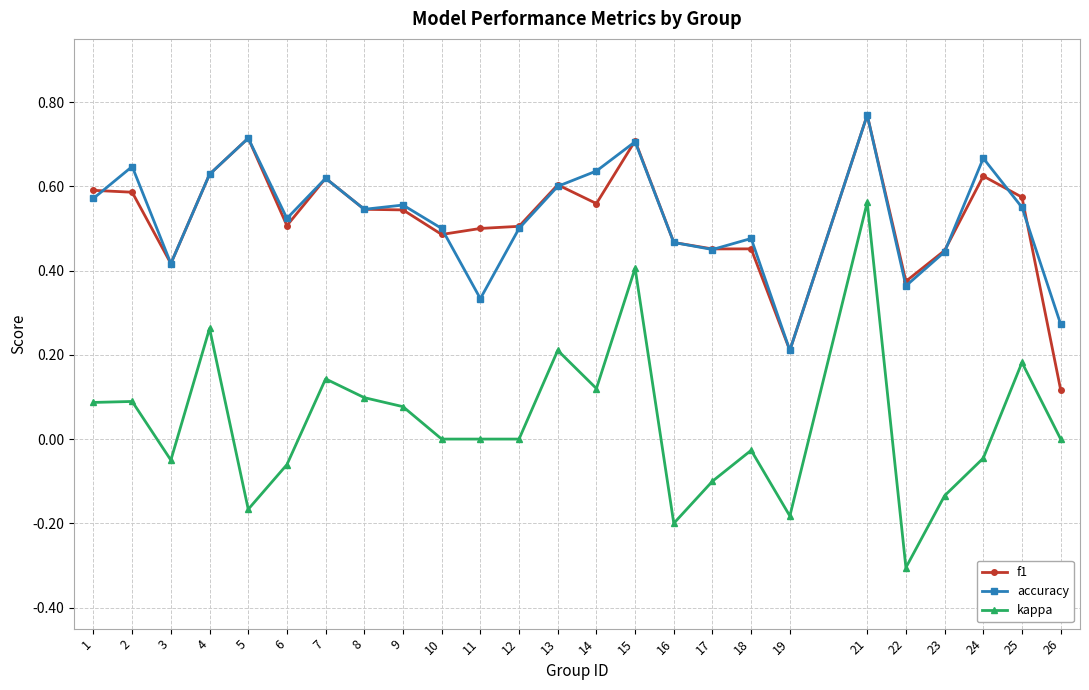

What is the total value across all series at 6?

1.0